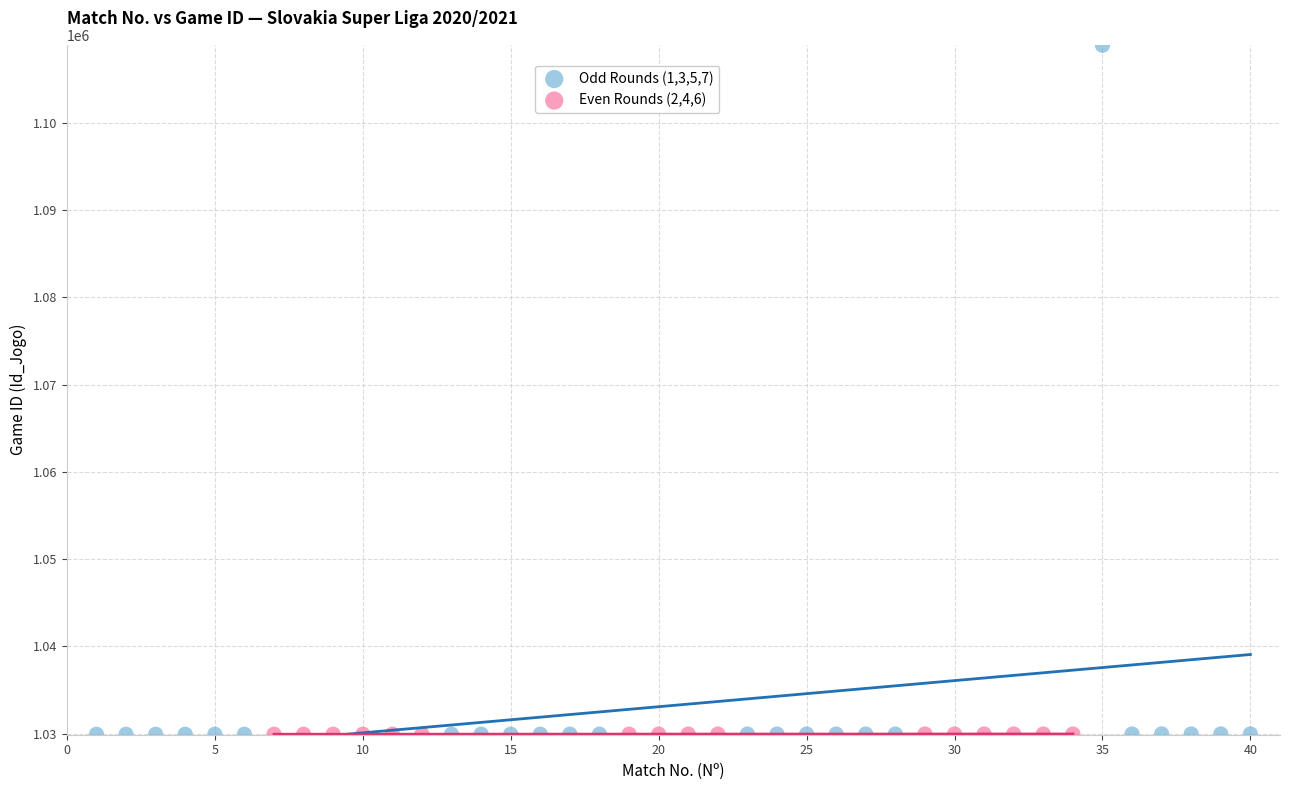

Which series has the largest Y range (max minus min)?

Odd Rounds (1,3,5,7)